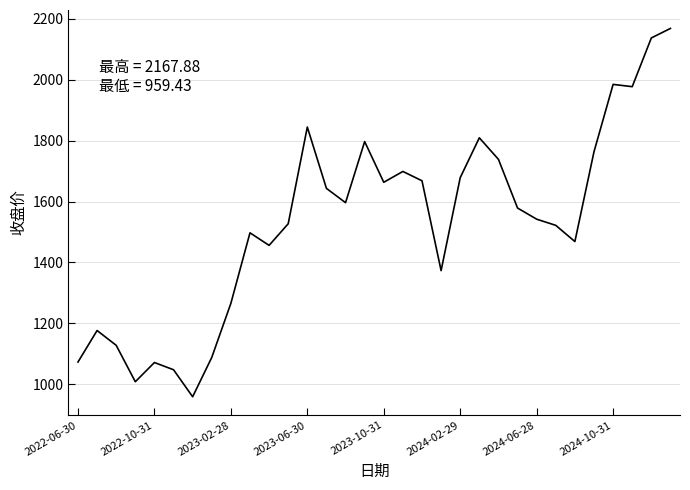

What is the smallest value displayed?

959.4